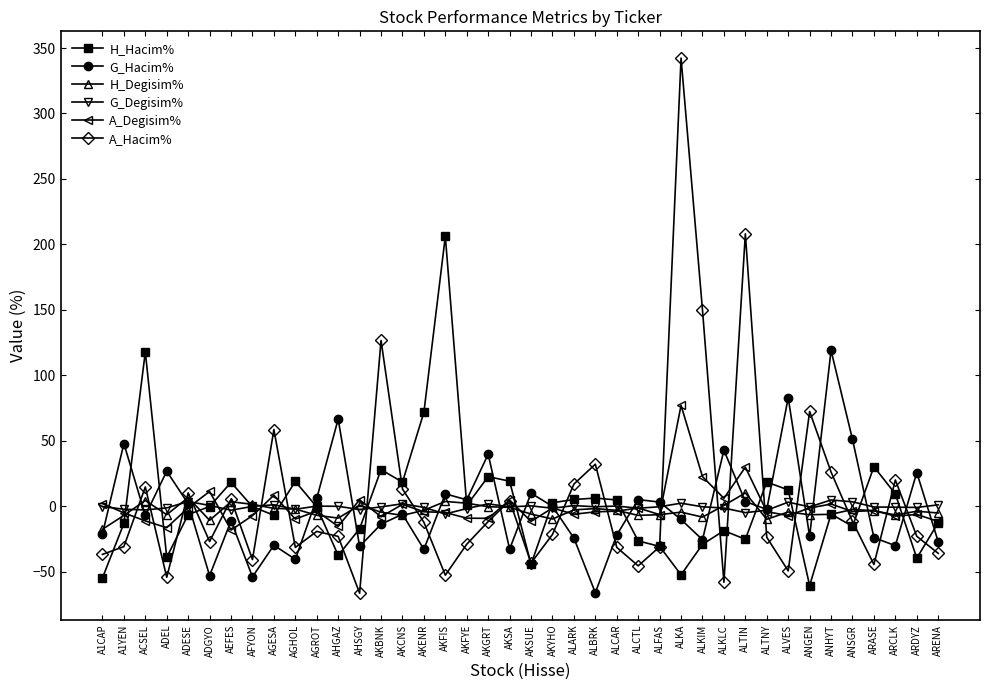

Which series changed the most between ACSEL and ALTIN?

A_Hacim%